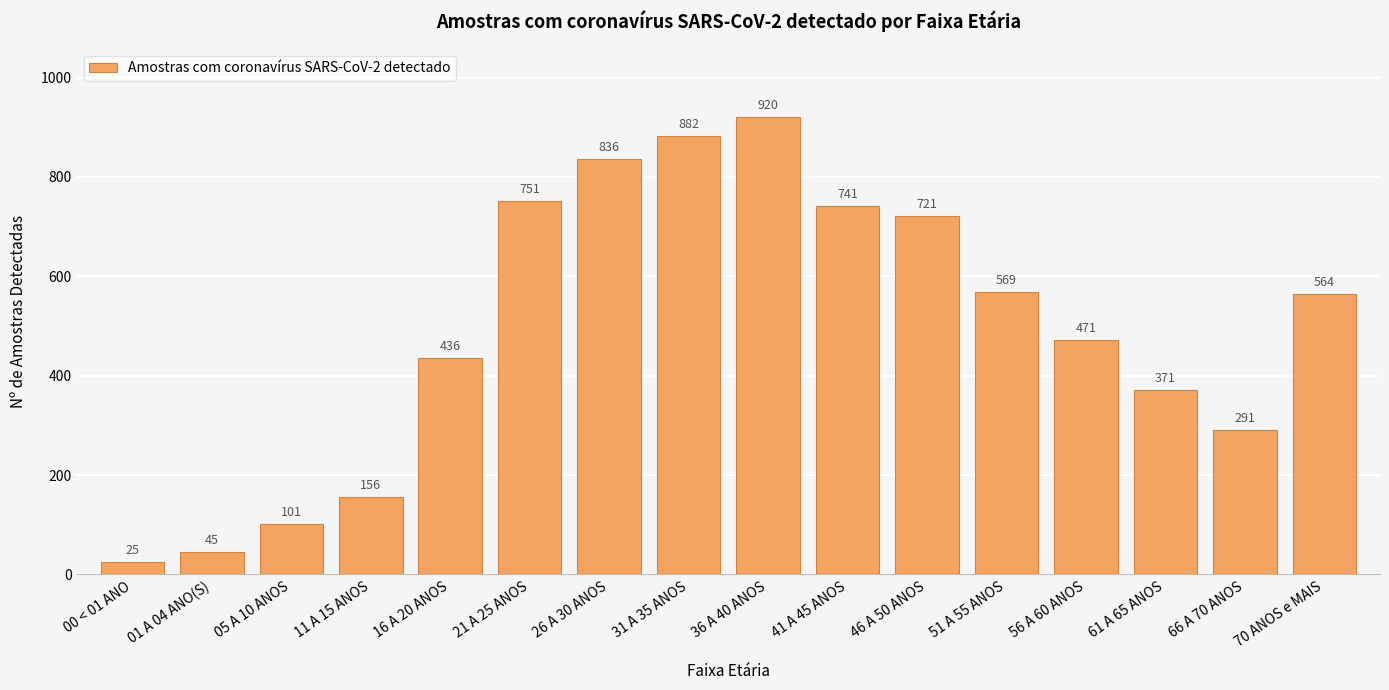

Is it true that the value at 21 A 25 ANOS is 245?

False